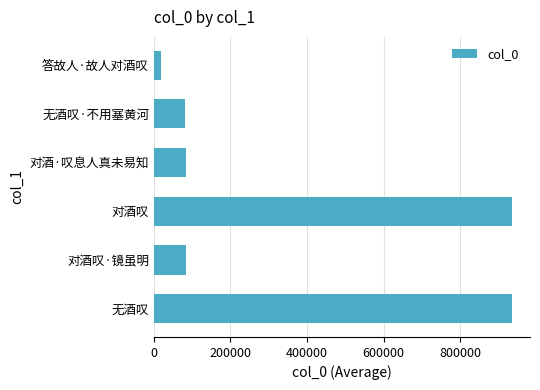

How many values are below 84976?

3